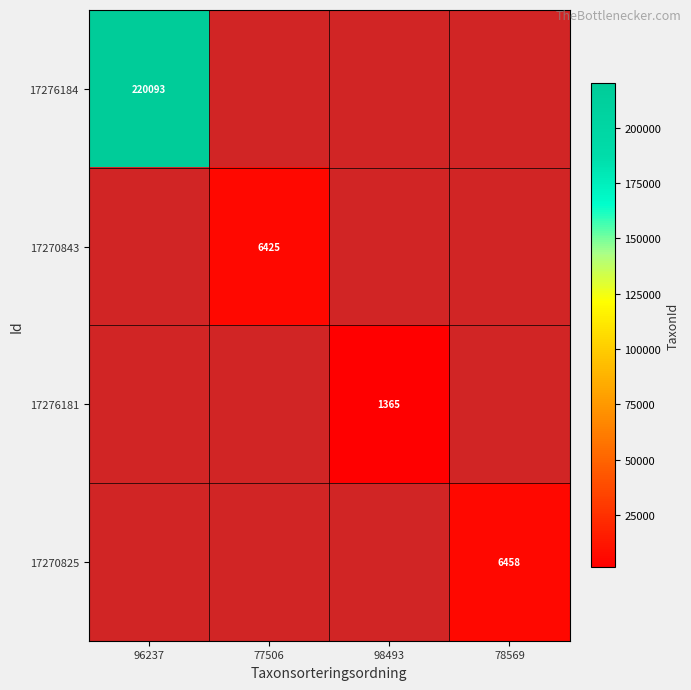

Which has a higher value, 98493 or 96237?

96237